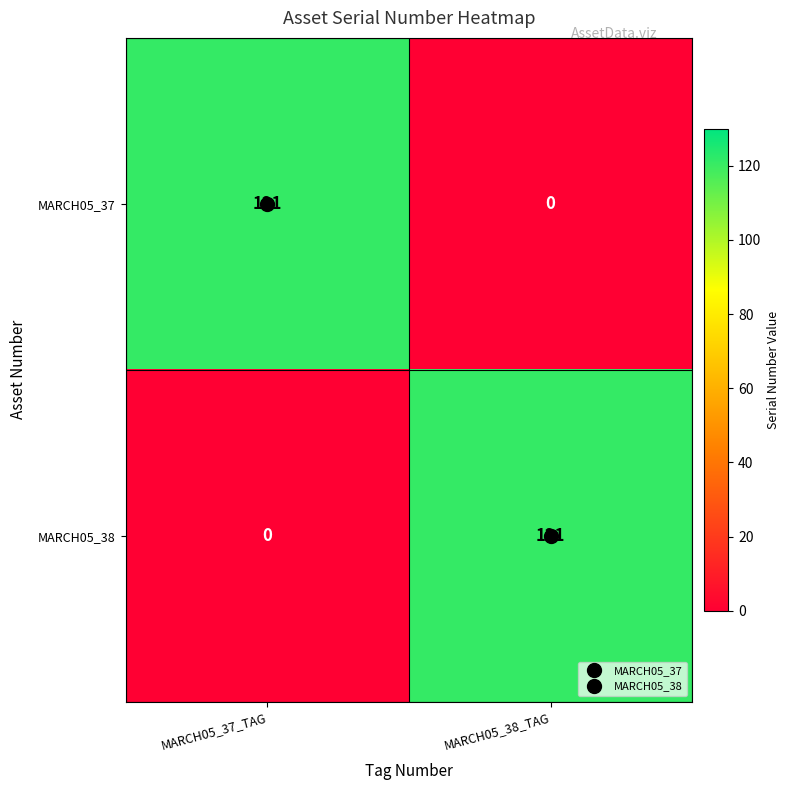

At which label is MARCH05_38 closest to 60?

MARCH05_37_TAG